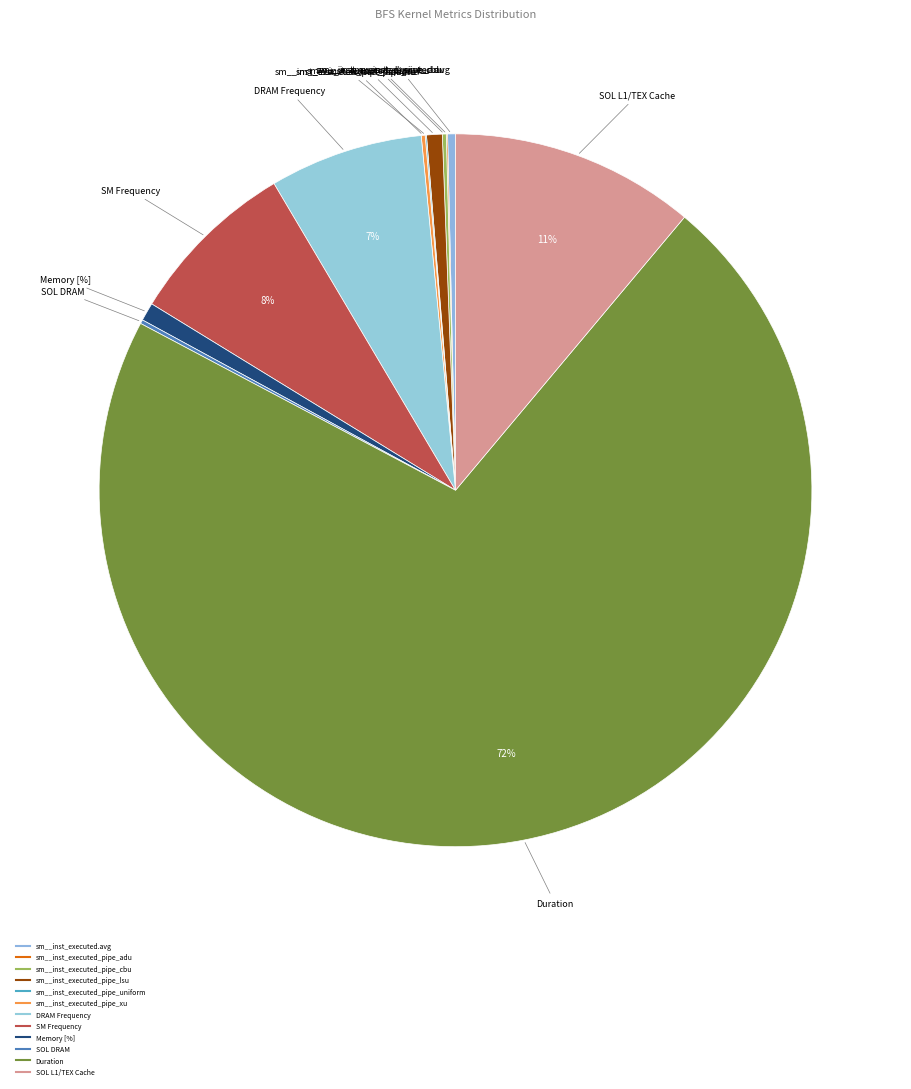

Which slice is the largest?

Duration